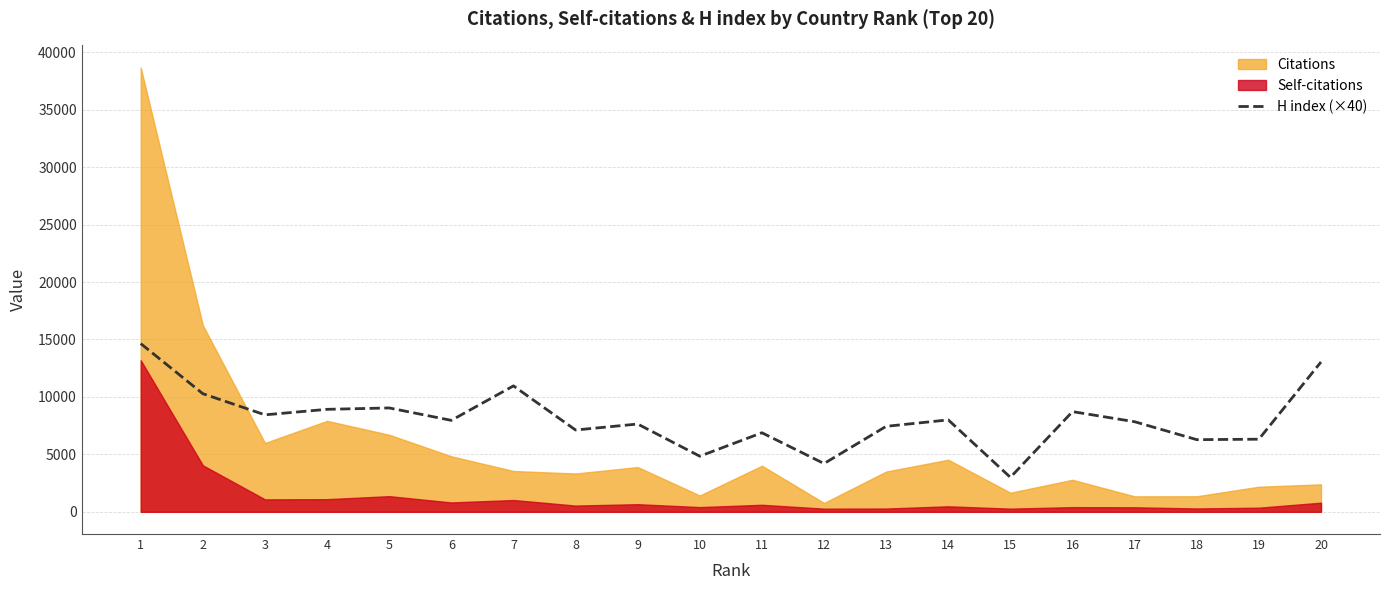

The value at 7 is 10960. True or false?

True